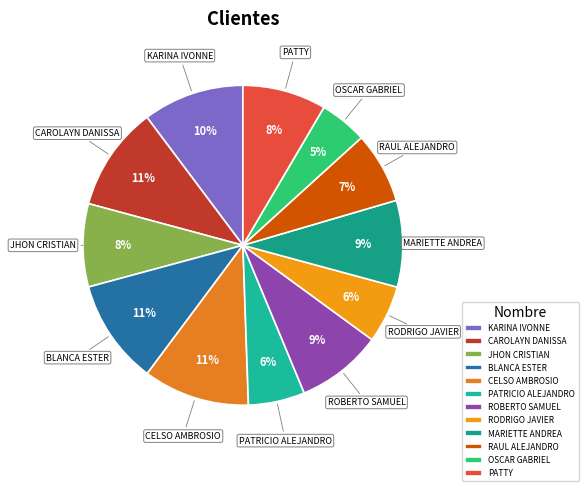

Do OSCAR GABRIEL and BLANCA ESTER together represent more than half of the pie?

No